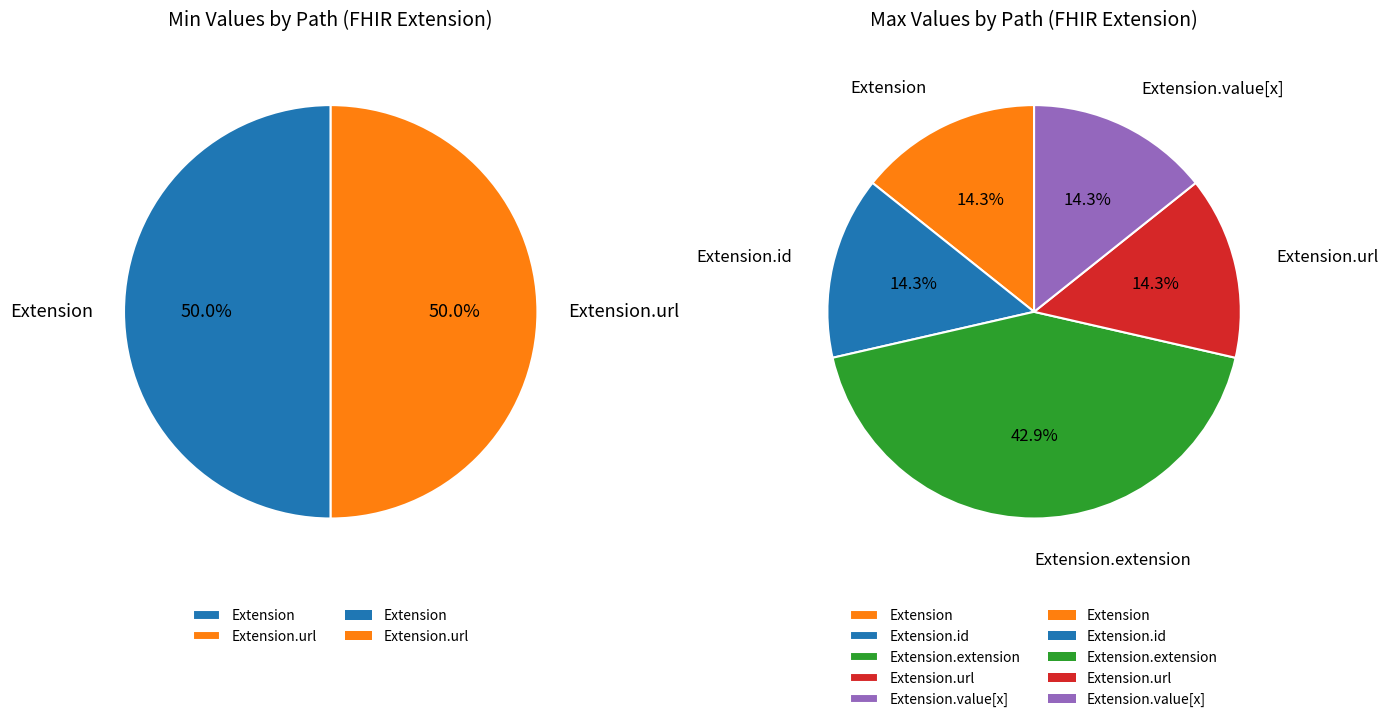

Which has a higher value, Extension or Extension.url?

Extension